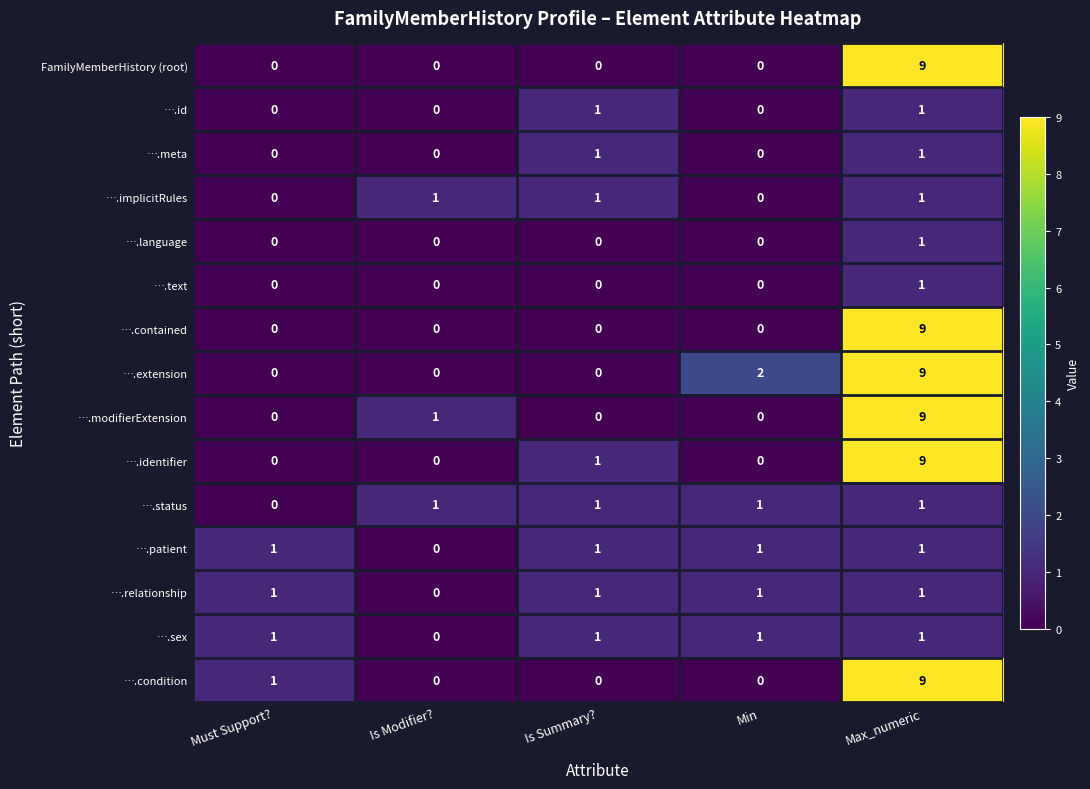

What is the greatest value displayed?

9